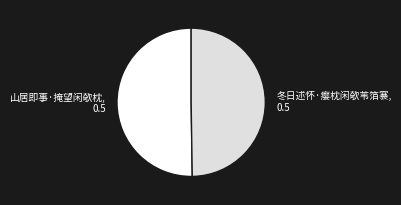

True or false: 山居即事·掩望闲欹枕 accounts for 56% of the total.

False